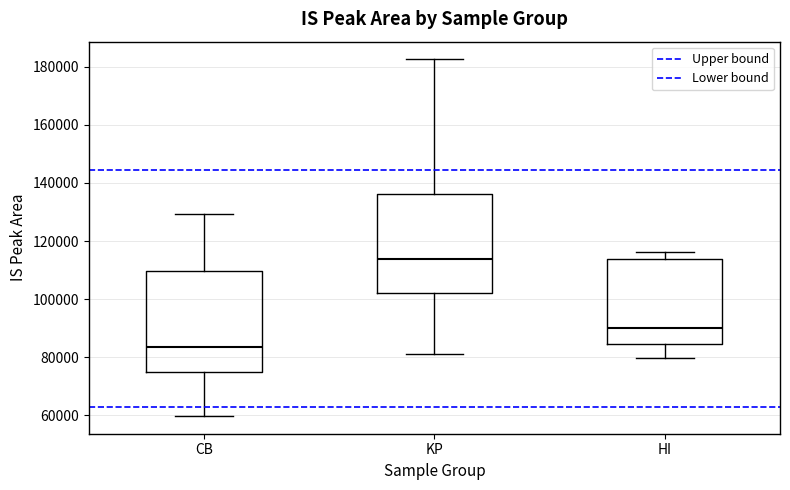

Reading left to right, transcribe this box plot: for each box, give where its median line is, the range the box spans, and where its two whiskers end, as read against the y-axis. The values are not printed on the chart, so give them approximately, as read against the axis.

CB: median 84000, box 74000 to 110000, whiskers 60000 to 130000
KP: median 114000, box 102000 to 136000, whiskers 80000 to 182000
HI: median 90000, box 84000 to 114000, whiskers 80000 to 116000